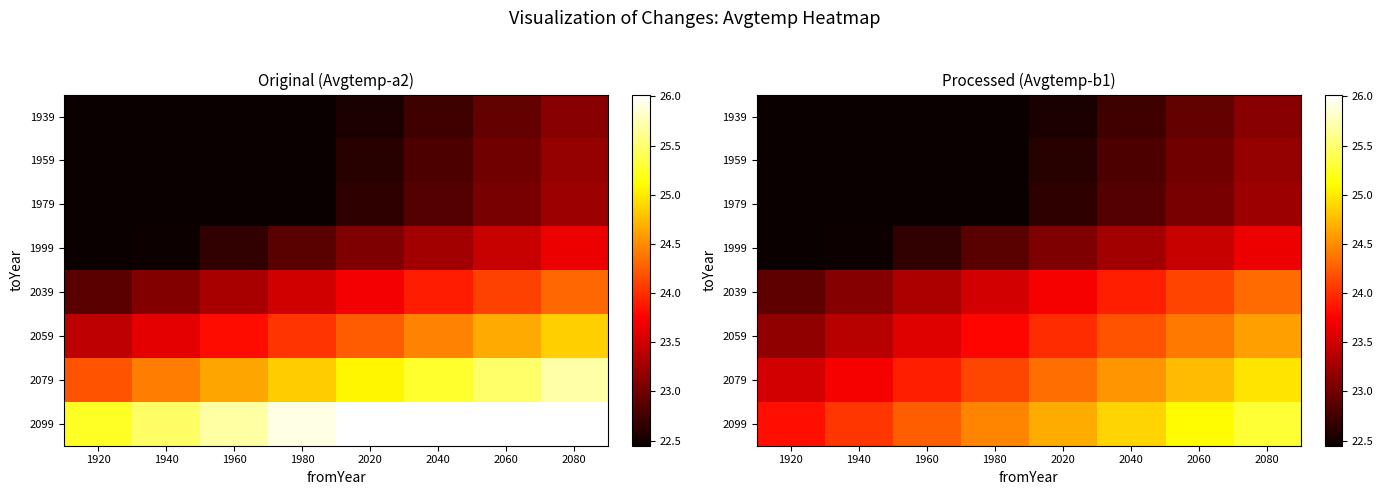

What is the average value of the 2039 series?

23.6